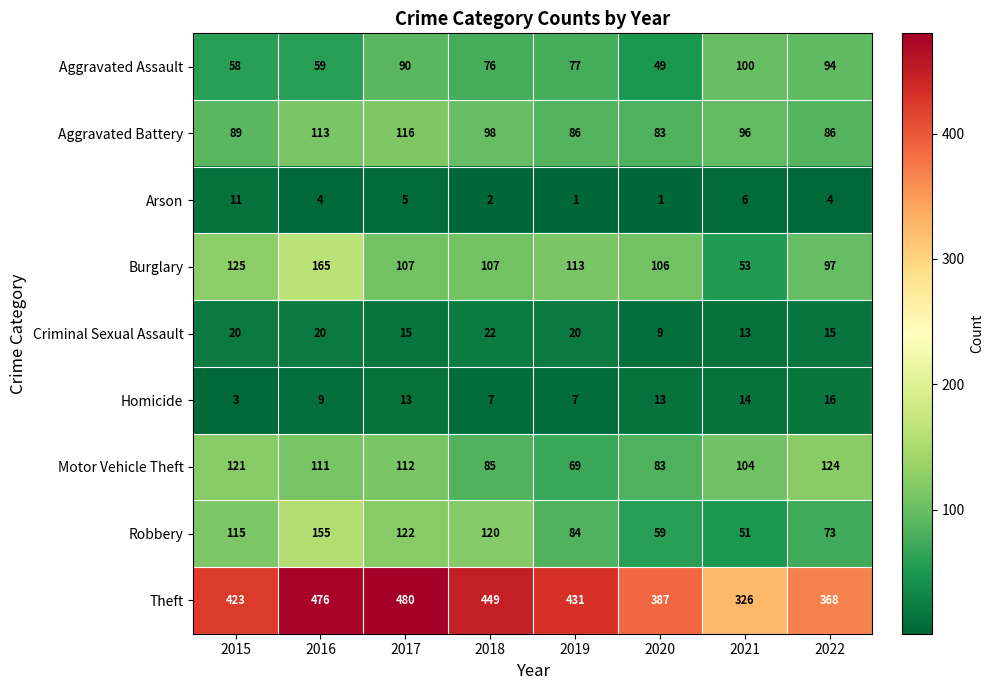

What is the total value across all series at 2018?

966